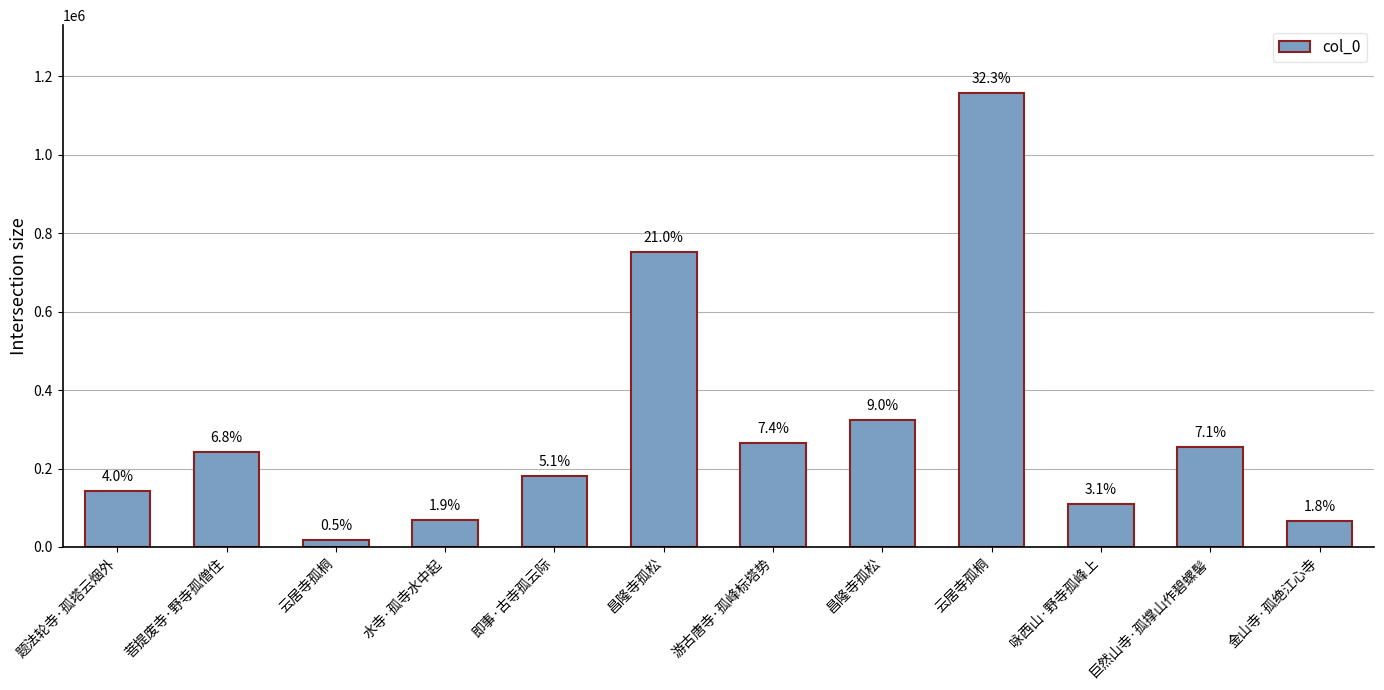

Does the chart contain any negative values?

No